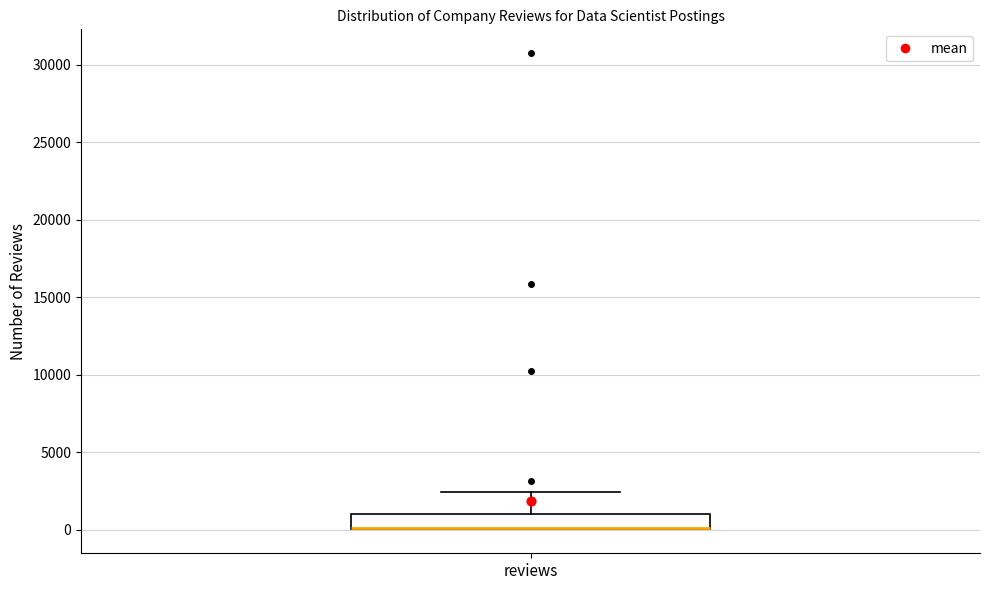

Transcribe this box plot: give where the median line is, the range the box spans, and where the two whiskers end, as read against the y-axis. The values are not printed on the chart, so give them approximately, as read against the axis.

median 0 (drawn on the box's lower edge), box 0 to 1000, whiskers 0 to 2500